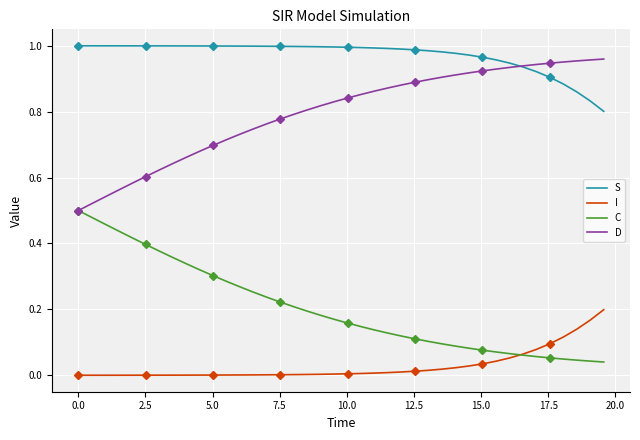

True or false: I and S intersect in this chart.

False